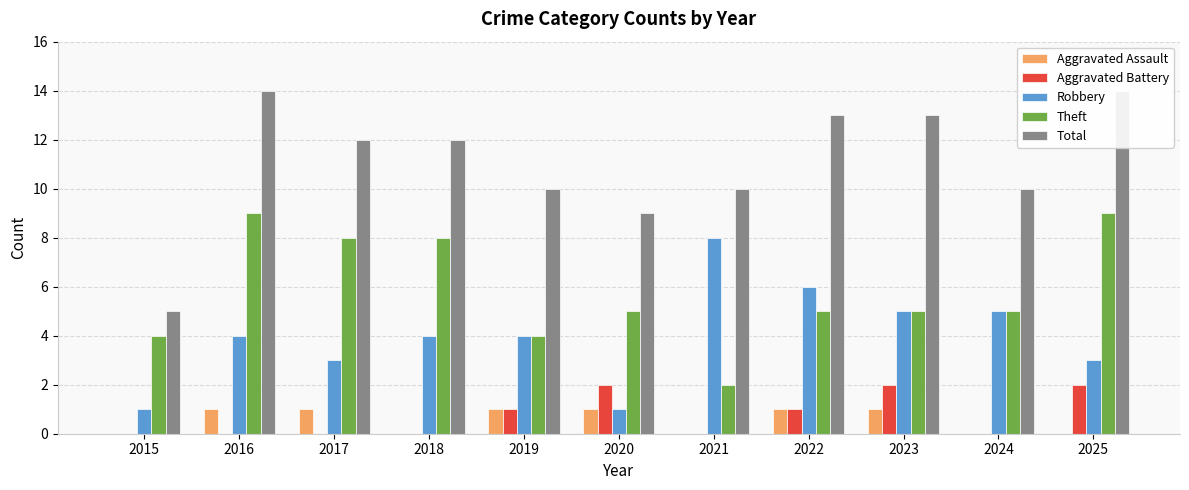

What are all the series names shown in the legend?

Aggravated Assault, Aggravated Battery, Robbery, Theft, Total